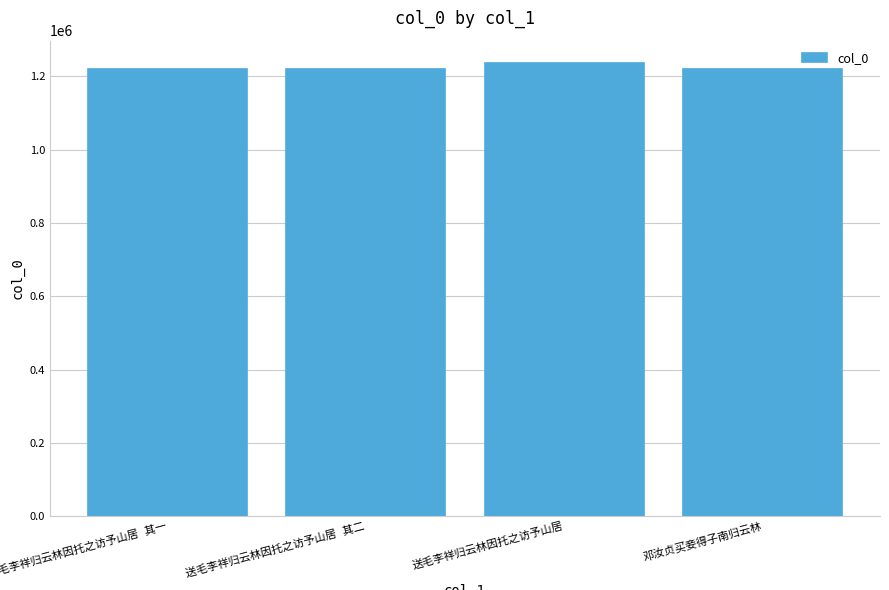

What is the value of the 4th bar from the left?

1220560